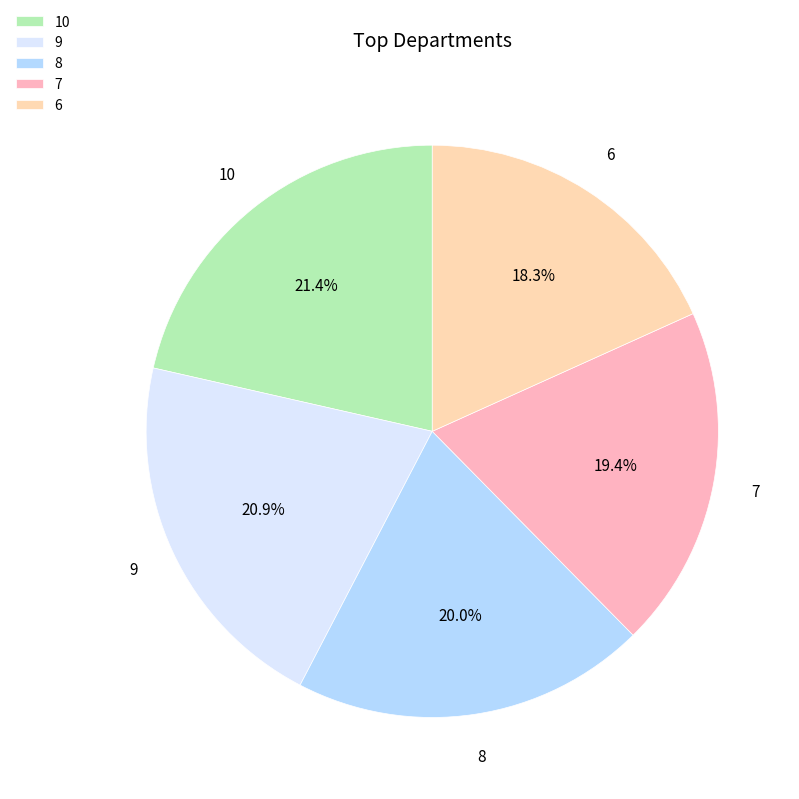

Does any single category account for the majority?

No